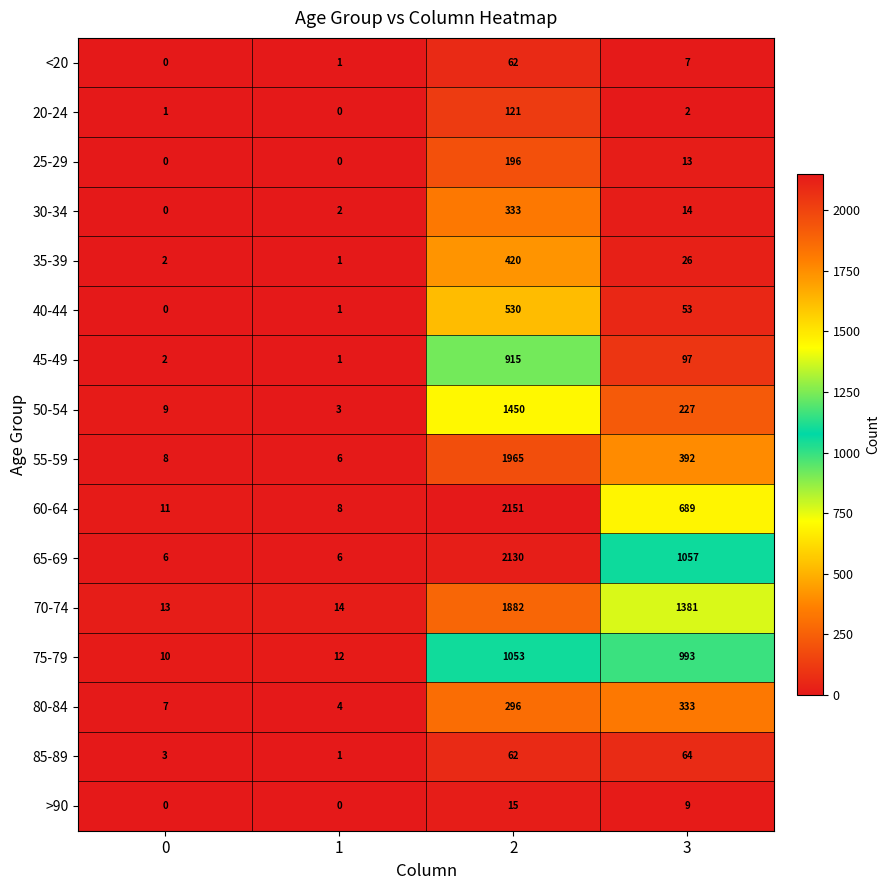

The value of 20-24 at 1 is -50. True or false?

False